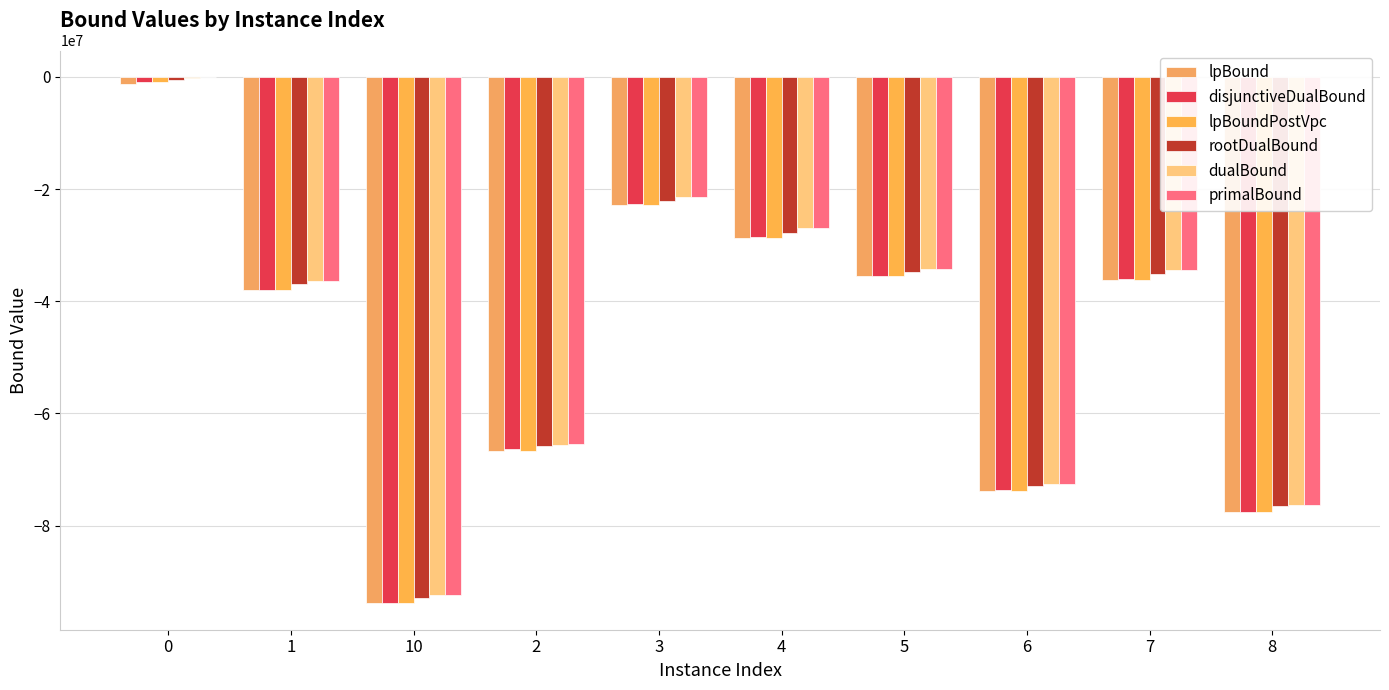

Are the bars horizontal?

No